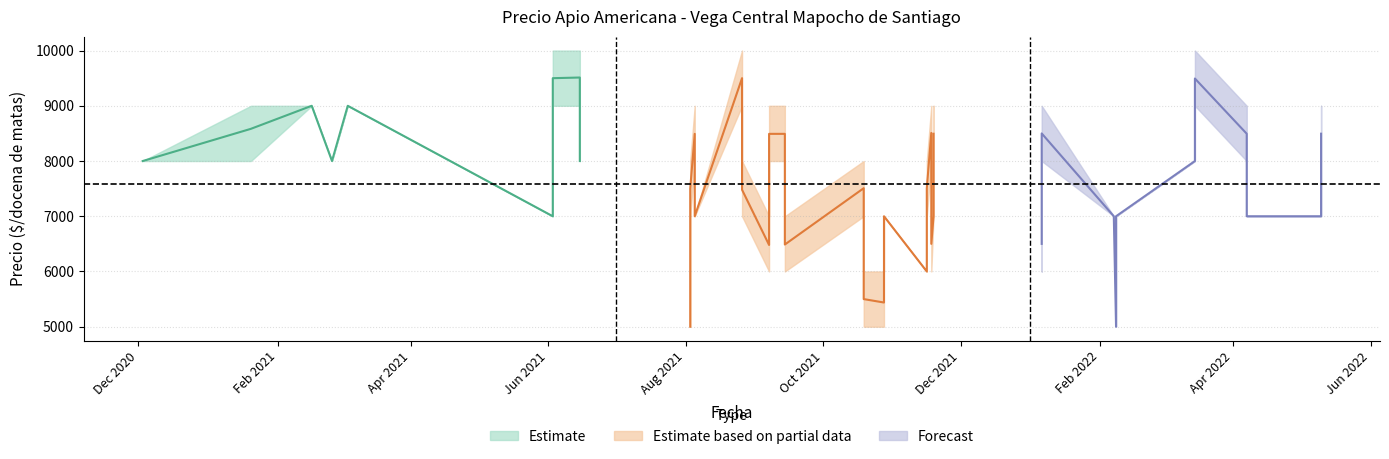

What is the highest value of the Precio maximo series?

10000